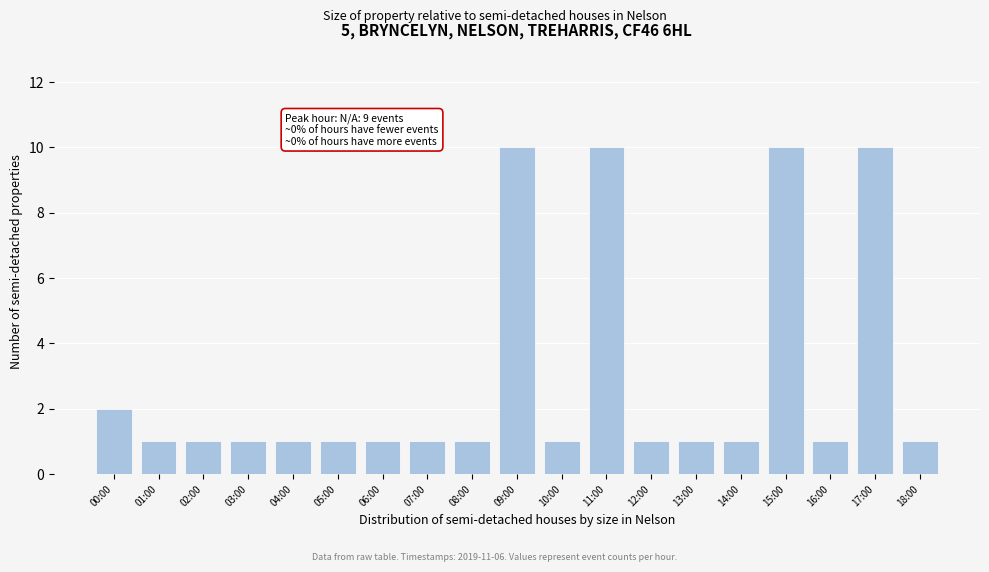

Reading left to right, transcribe all the data shown in this chart.

2	1	1	1	1	1	1	1	1	10	1	10	1	1	1	10	1	10	1